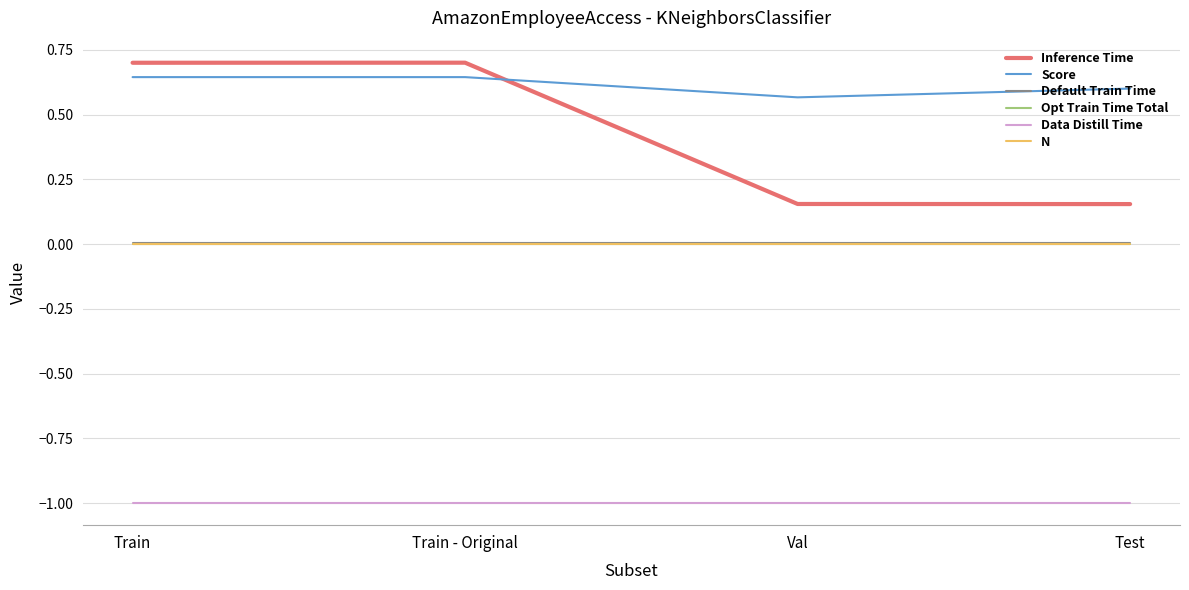

Is it true that Score equals 0.9 at Train - Original?

False